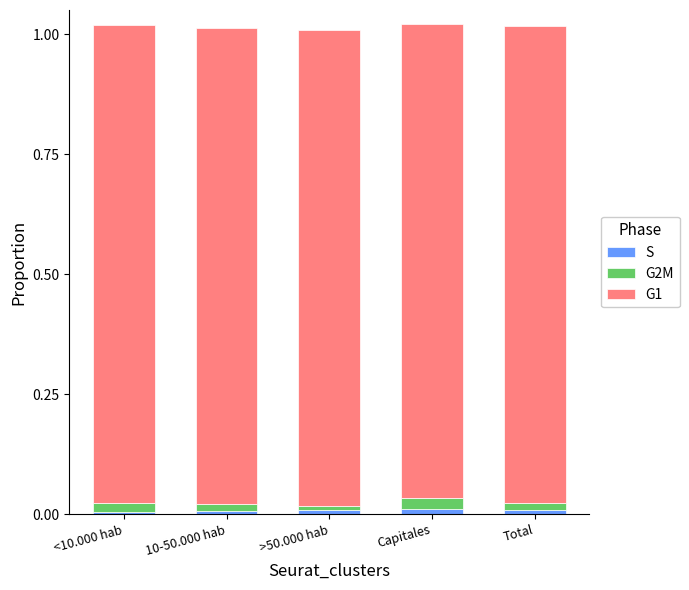

Does the chart contain stacked bars?

Yes